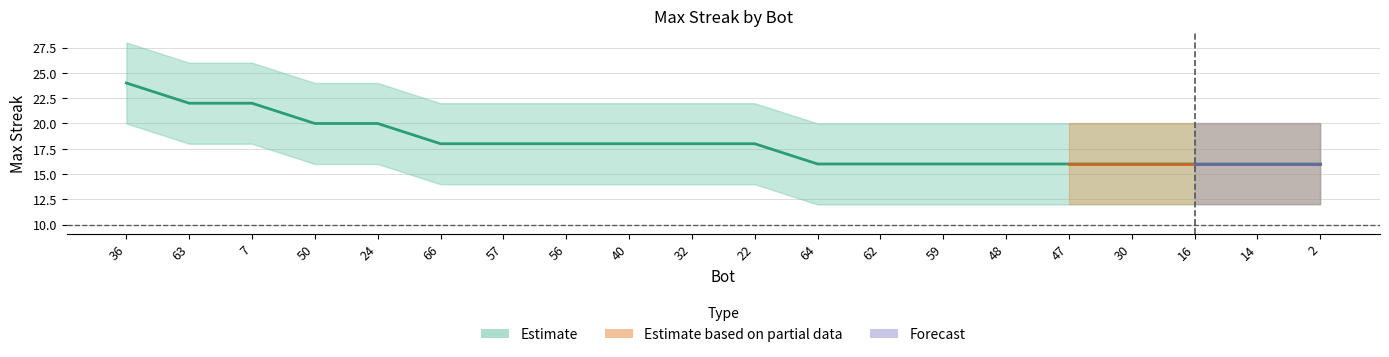

Which series has the widest spread of values?

maxStreak